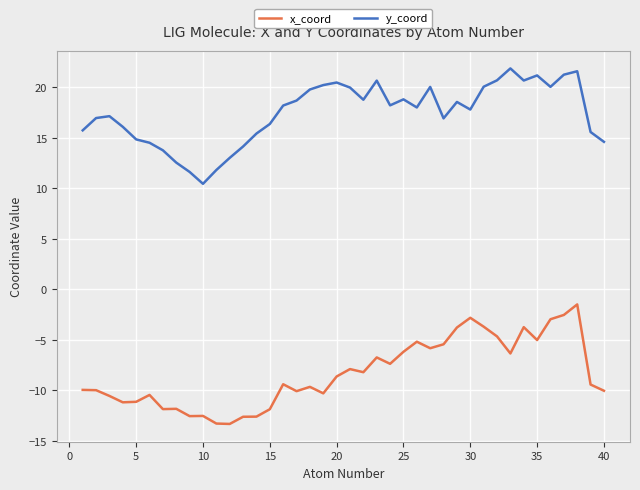

What is the maximum value shown in the chart?

21.9